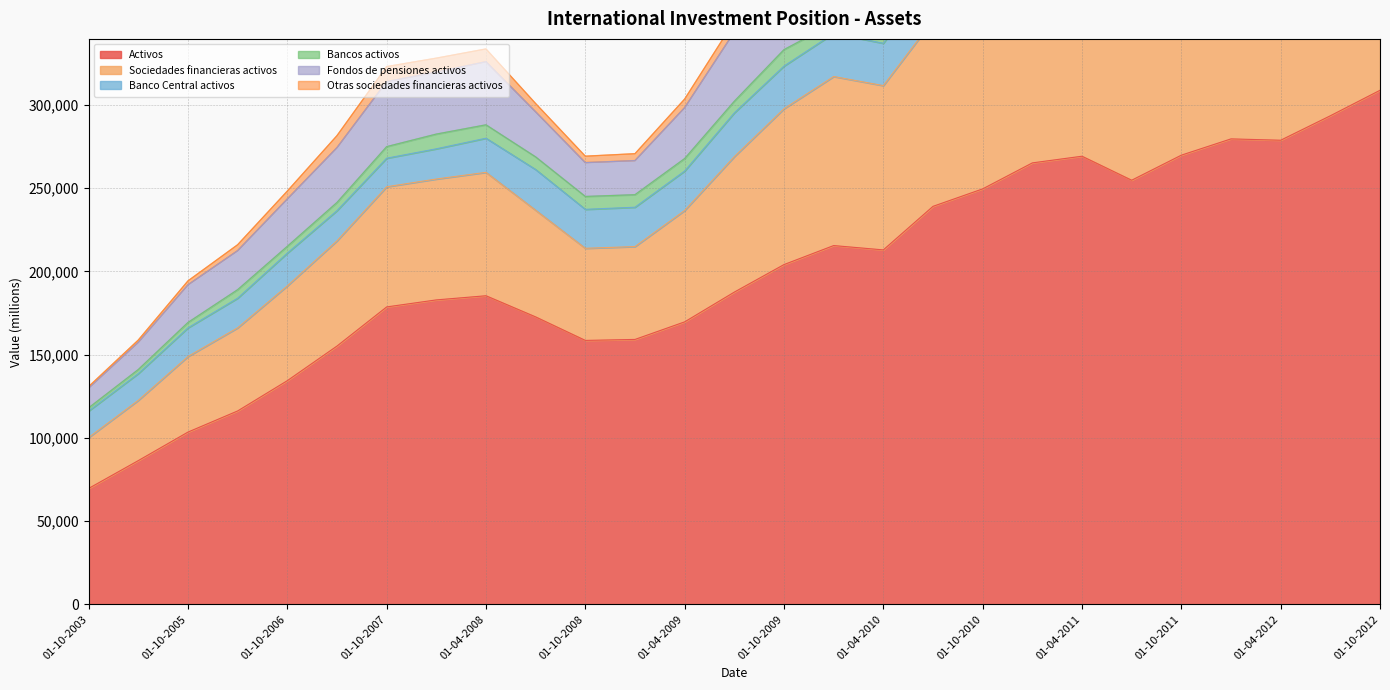

In Banco Central activos, how many points are higher than both neighbors (excluding endpoints)?

6